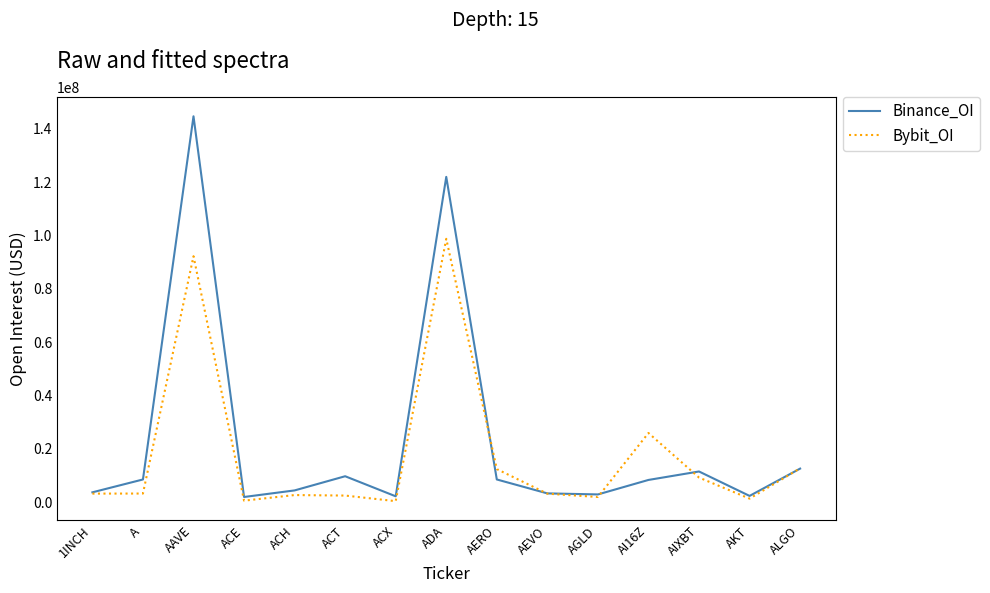

Which series changed the most between ACT and AEVO?

Binance_OI